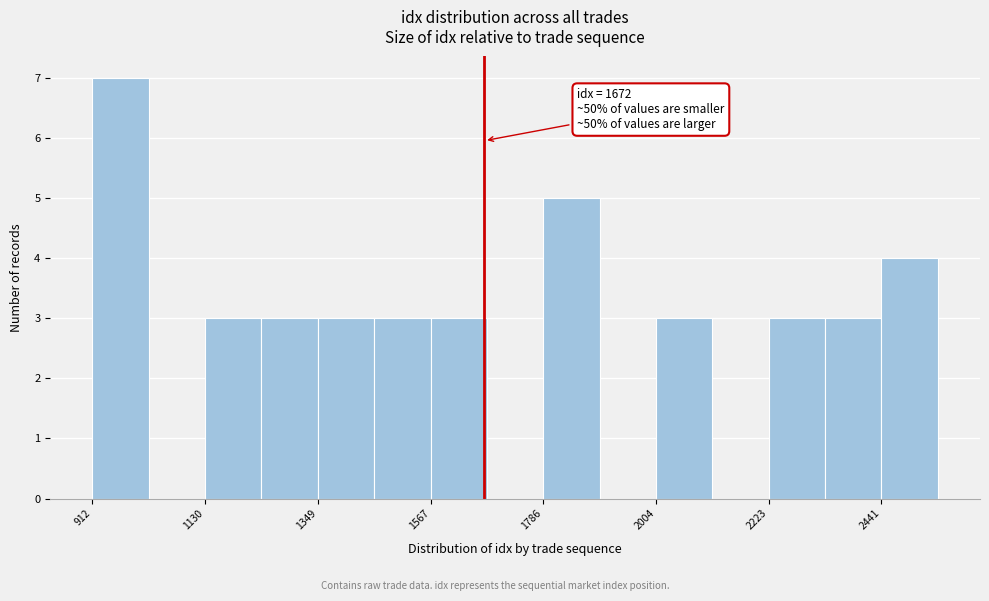

Around what value on the x-axis is the tallest bar? Give the approximate position of its centre, as read against the axis.

950